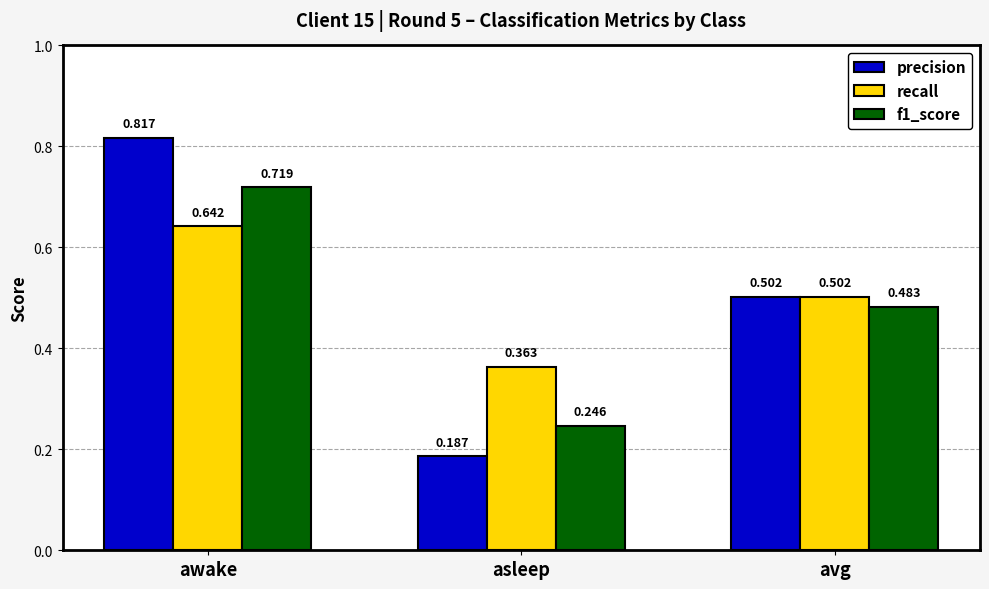

List the labels in order of f1_score value, smallest first.

asleep, avg, awake